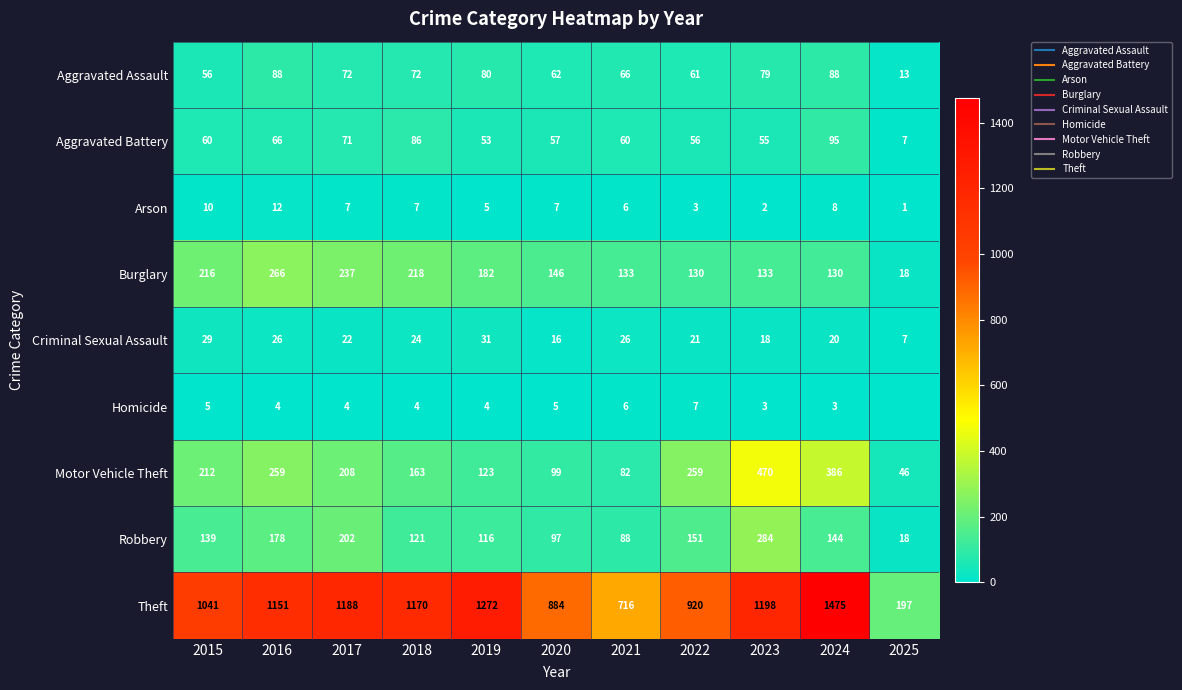

The Arson series shows 2 at 2025. True or false?

False